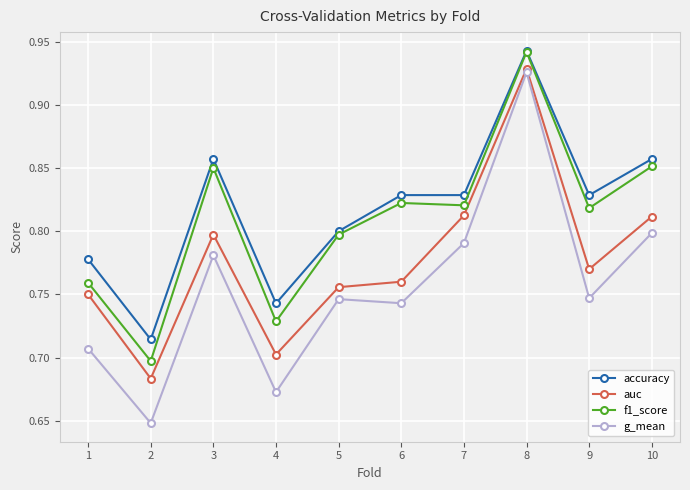

True or false: auc and f1_score intersect in this chart.

False